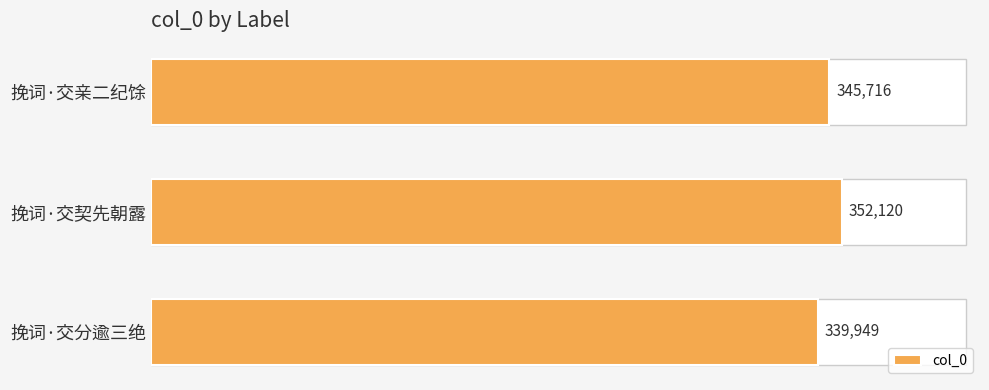

Reading top to bottom, transcribe all the data shown in this chart.

挽词·交亲二纪馀=345716	挽词·交契先朝露=352120	挽词·交分逾三绝=339949